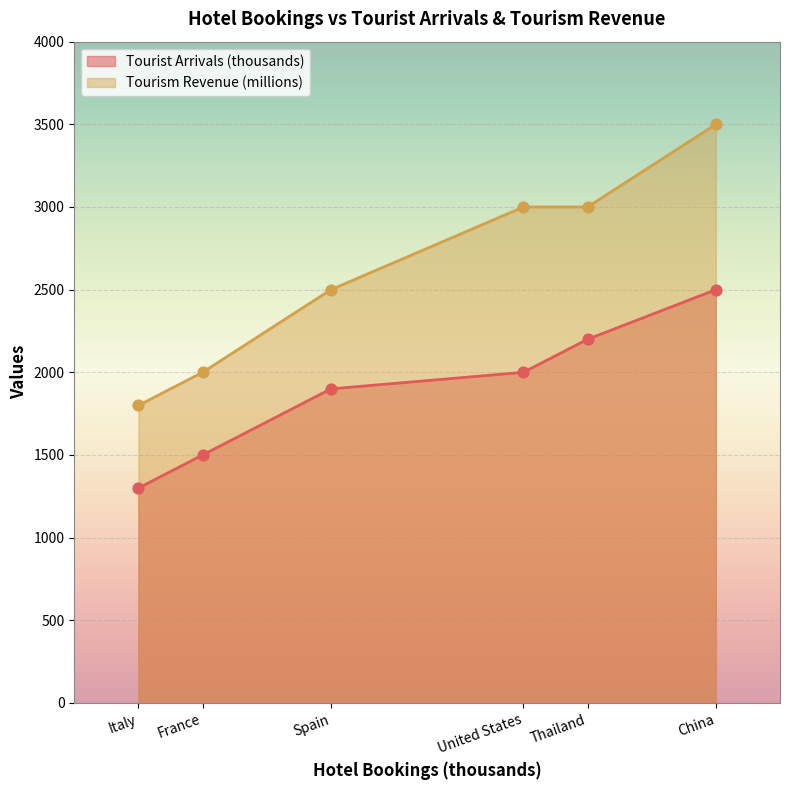

Is the value of Tourist Arrivals (thousands) at 900 greater than the value of Tourism Revenue (millions) at 1000?

No